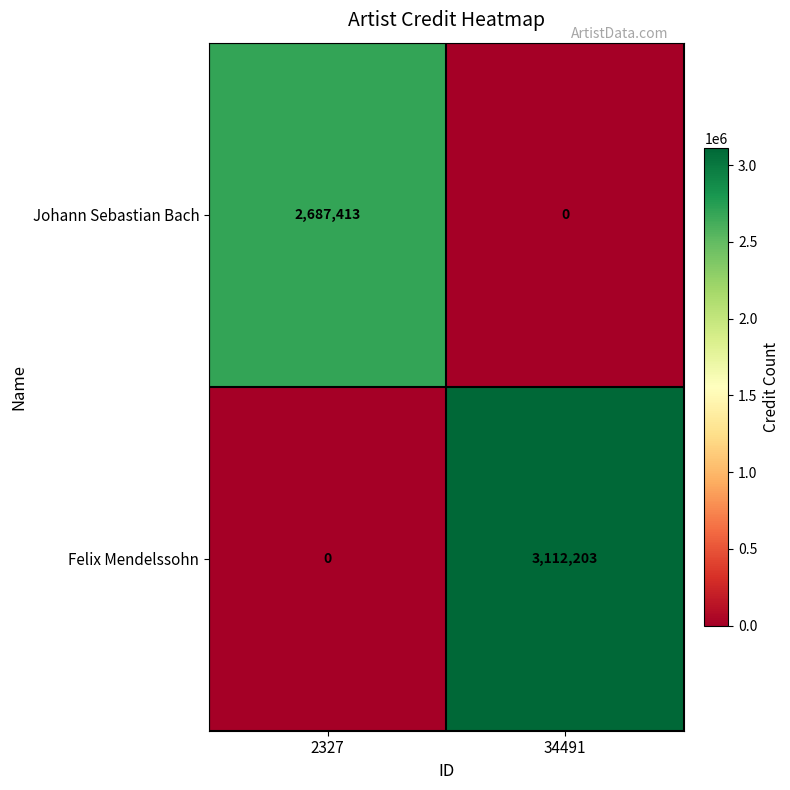

Which series has the widest spread of values?

Felix Mendelssohn